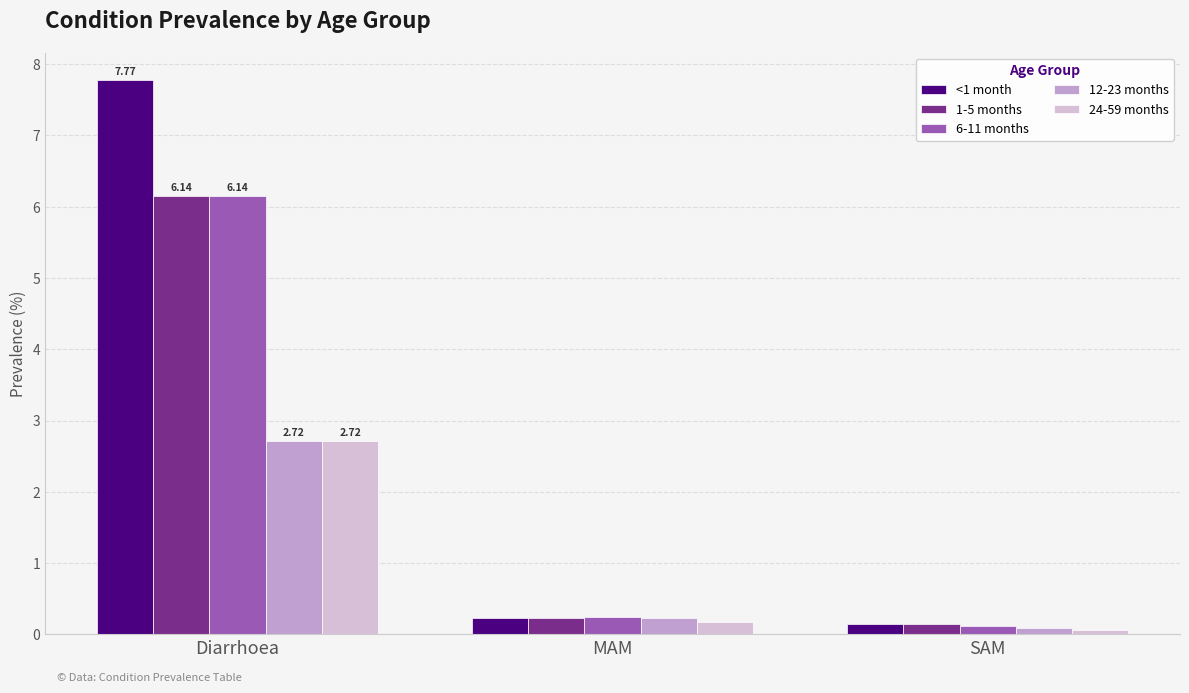

What is the difference between the maximum and minimum values in the <1 month series?

7.6